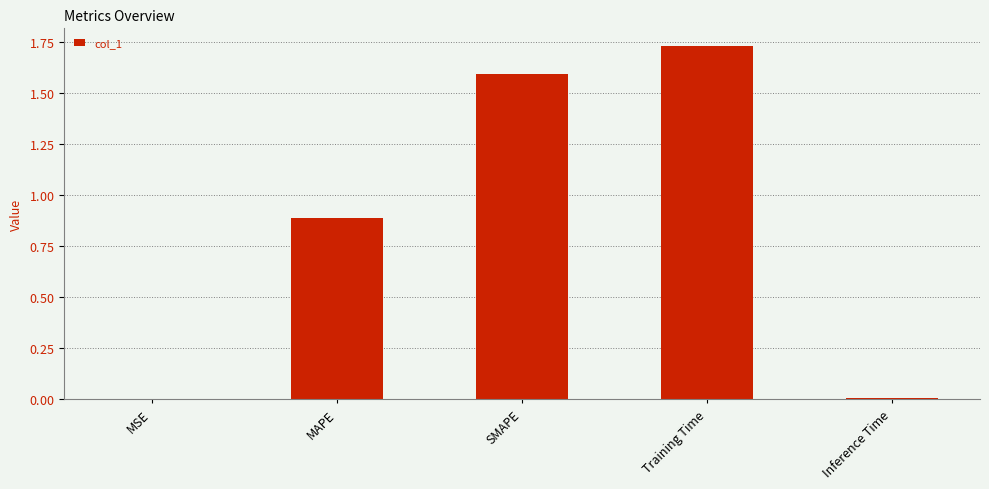

What position from the right is MSE?

5